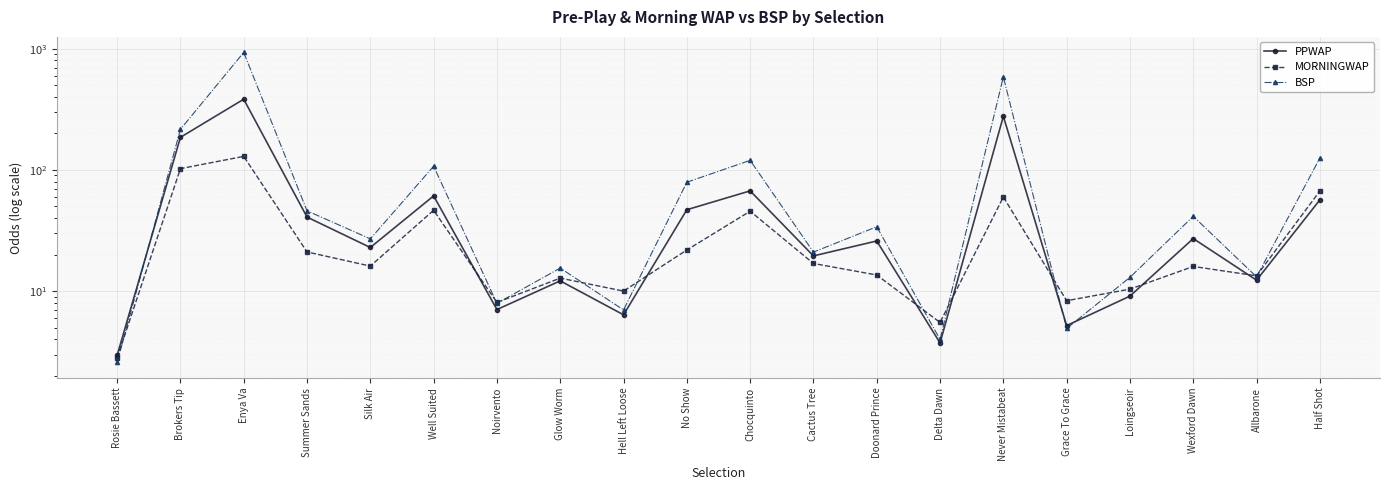

How many values in the PPWAP series exceed 25?

10